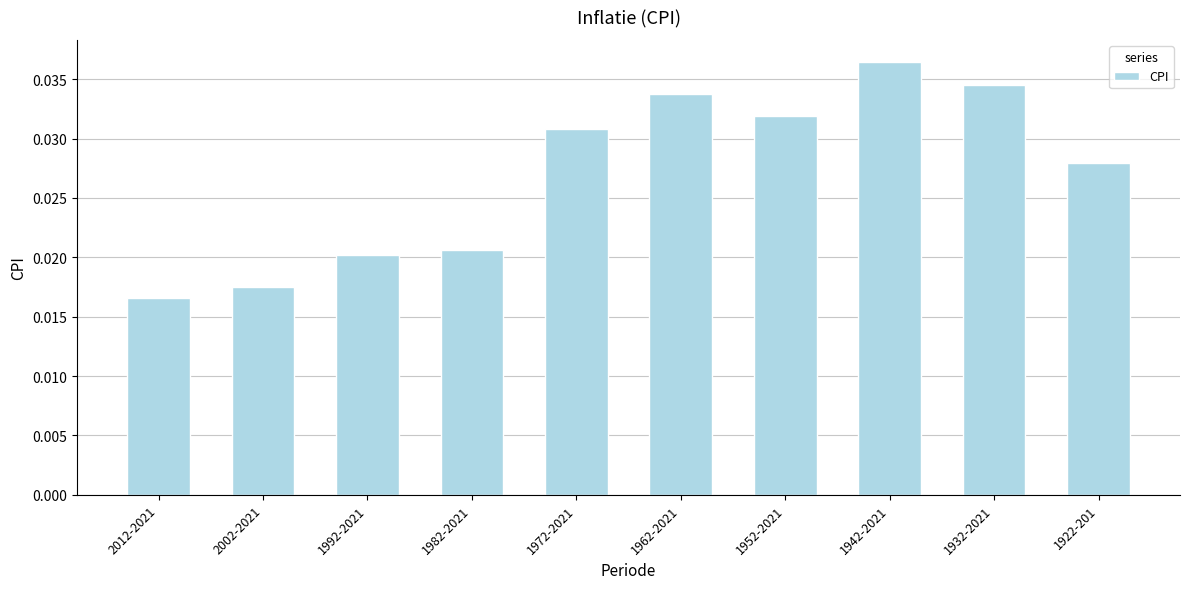

Count the number of data series in this chart.

1